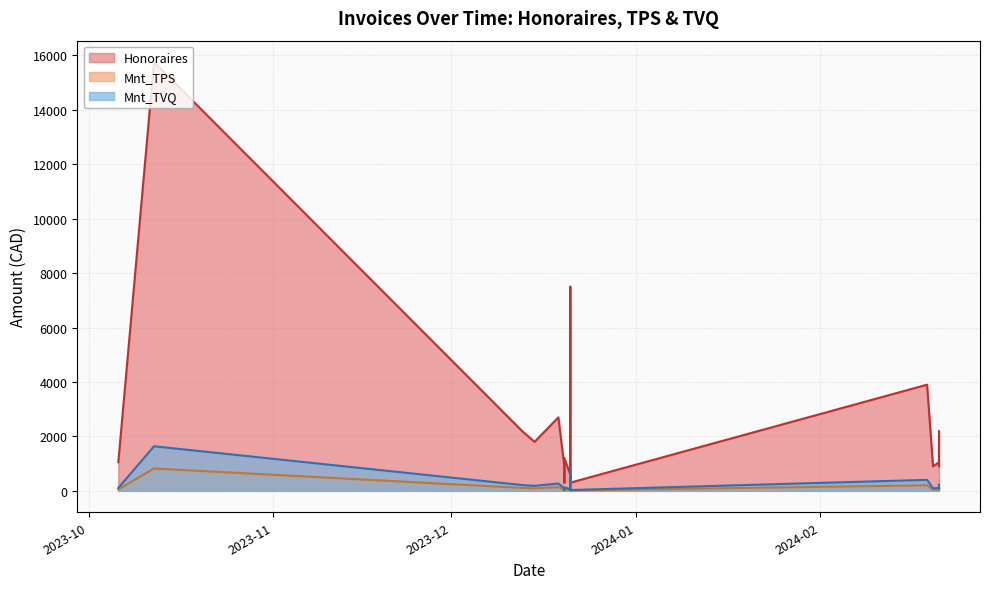

Rank the categories by Honoraires value from highest to lowest.

2023-10-12, 2023-12-21, 2024-02-19, 2023-12-19, 2023-12-19, 2024-02-21, 2023-12-13, 2023-12-15, 2023-12-21, 2023-12-20, 2023-10-06, 2024-02-21, 2023-12-20, 2023-12-20, 2024-02-20, 2024-02-21, 2023-12-21, 2023-12-21, 2023-12-21, 2023-12-20, 2023-12-21